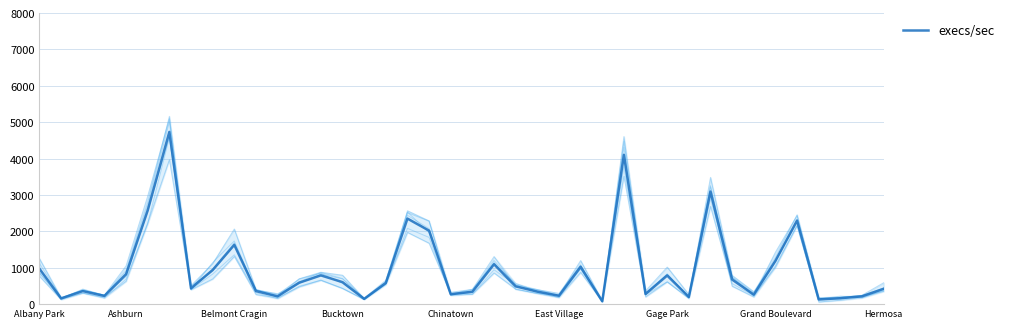

What is the maximum value for execs/sec?

4734.7